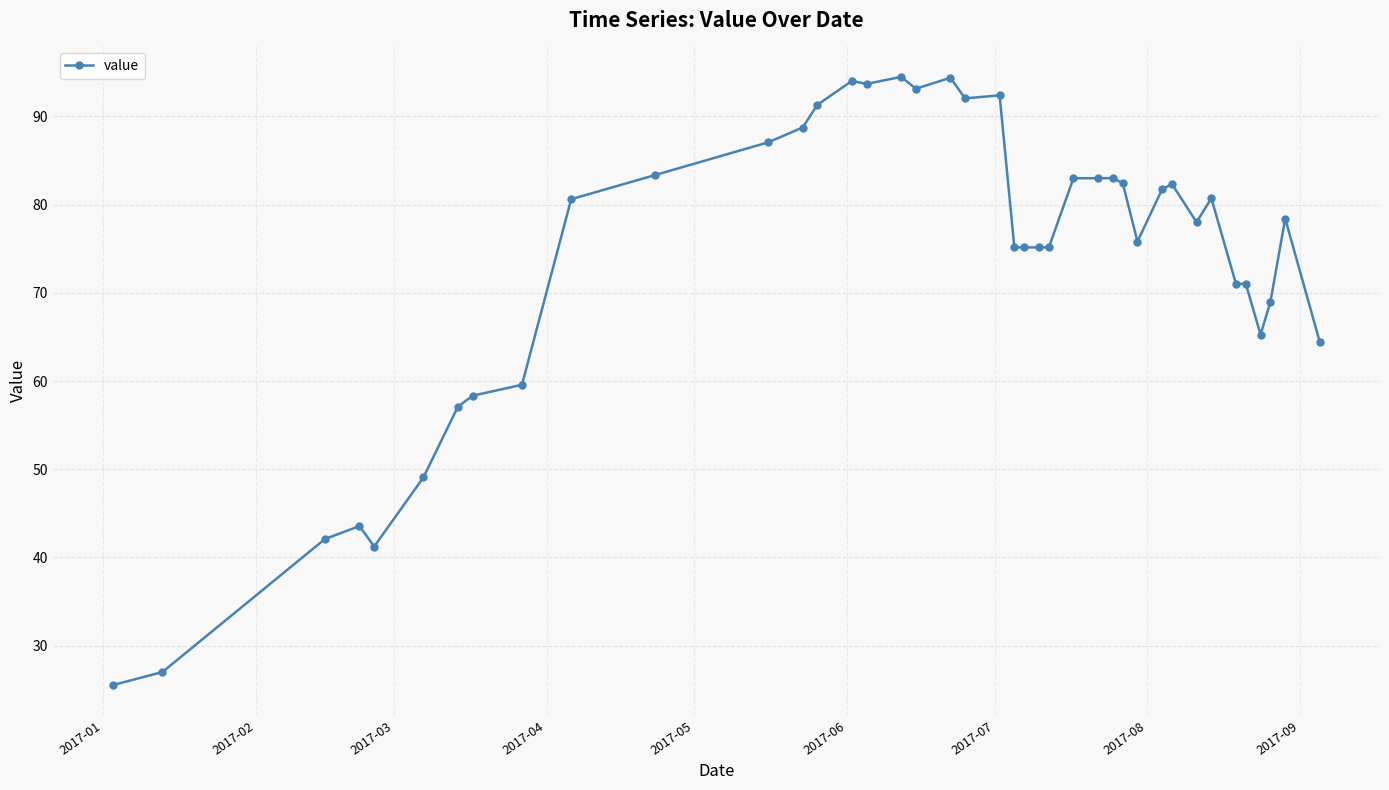

What is the greatest value displayed?

94.5